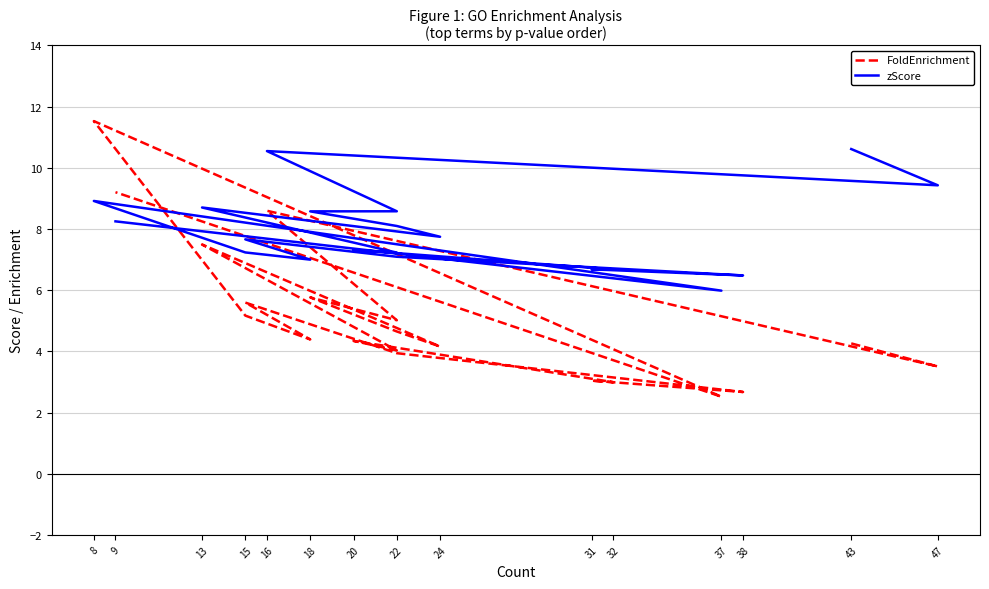

What are all the series names shown in the legend?

FoldEnrichment, zScore